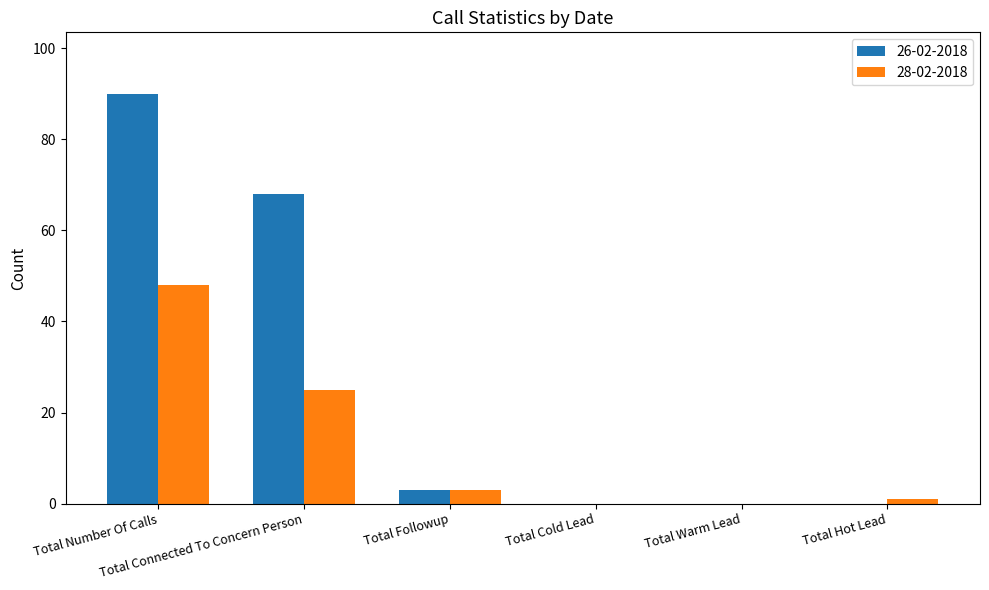

How many data points does each series have?

6